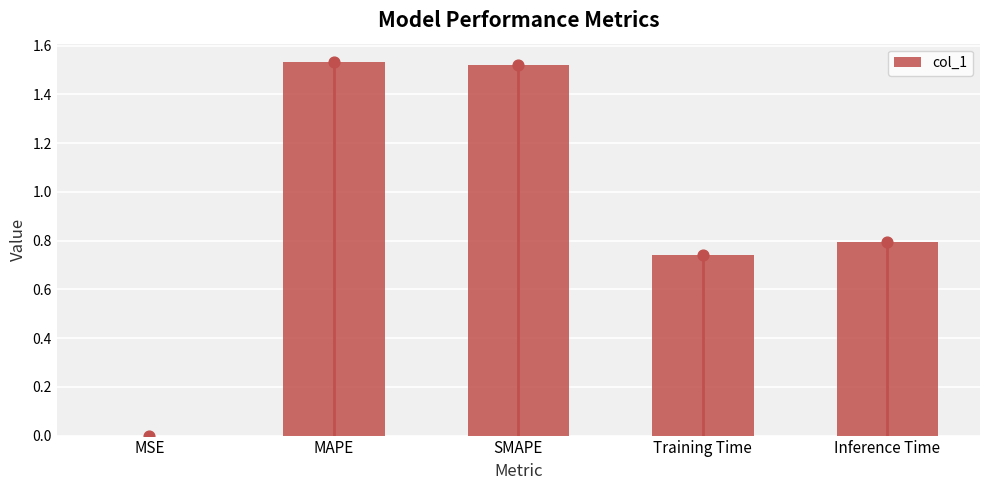

Which has a higher value, MSE or SMAPE?

SMAPE